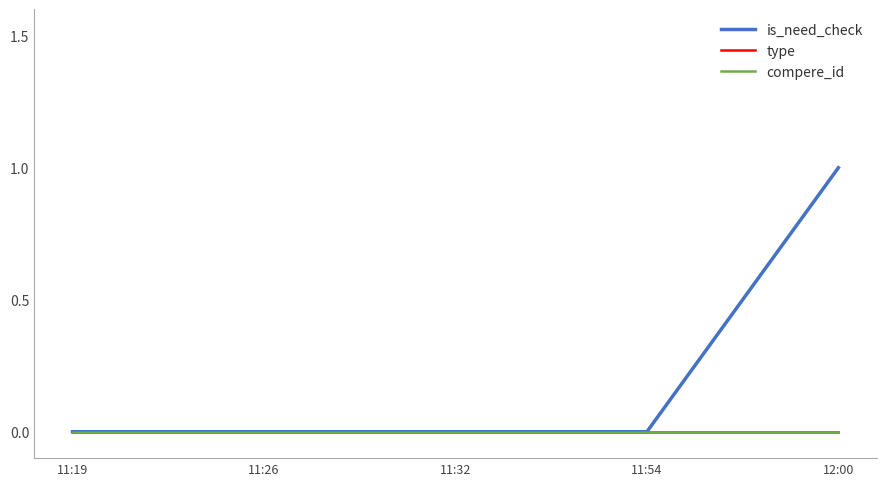

Is it true that compere_id equals 0 at 11:19?

True